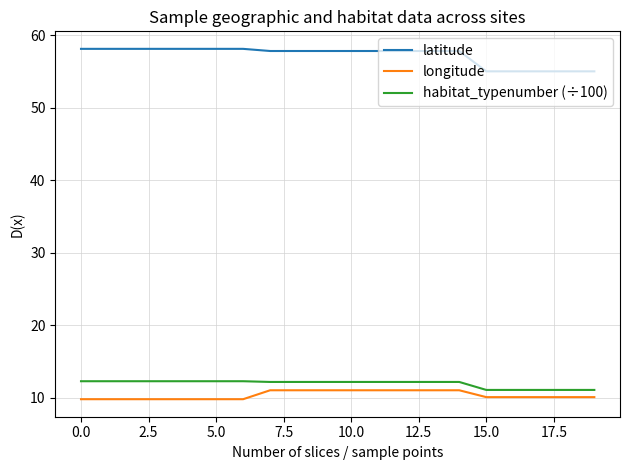

How many categories are shown in the chart?

20